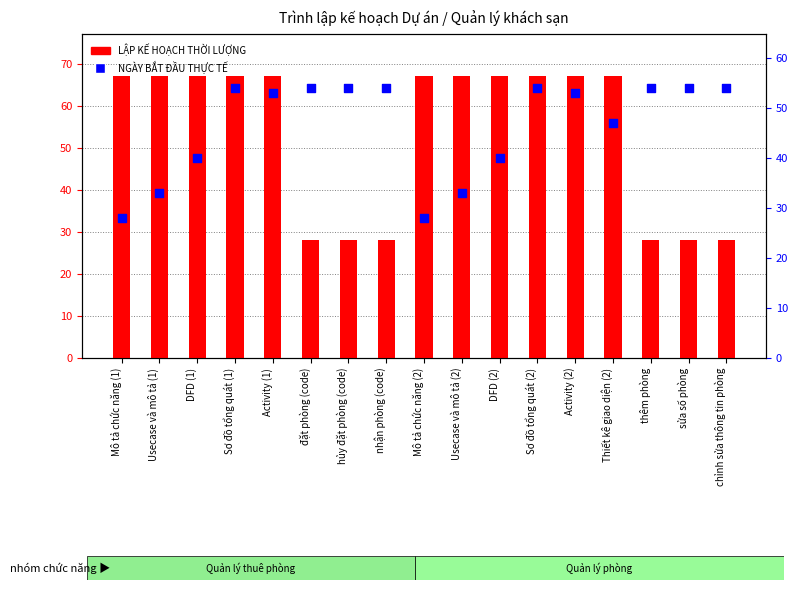

Which series has the largest total across all categories?

LẬP KẾ HOẠCH THỜI LƯỢNG